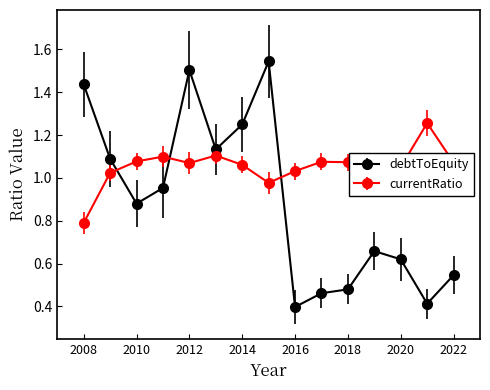

At how many categories does at least one series exceed 0?

15